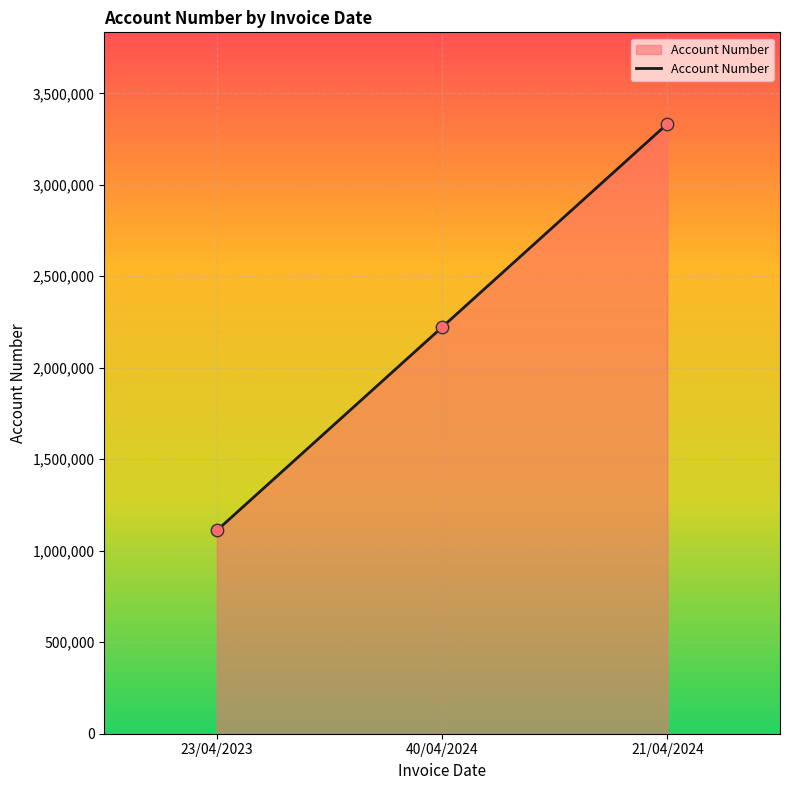

What is the change in value from 40/04/2024 to 21/04/2024?

+1111111